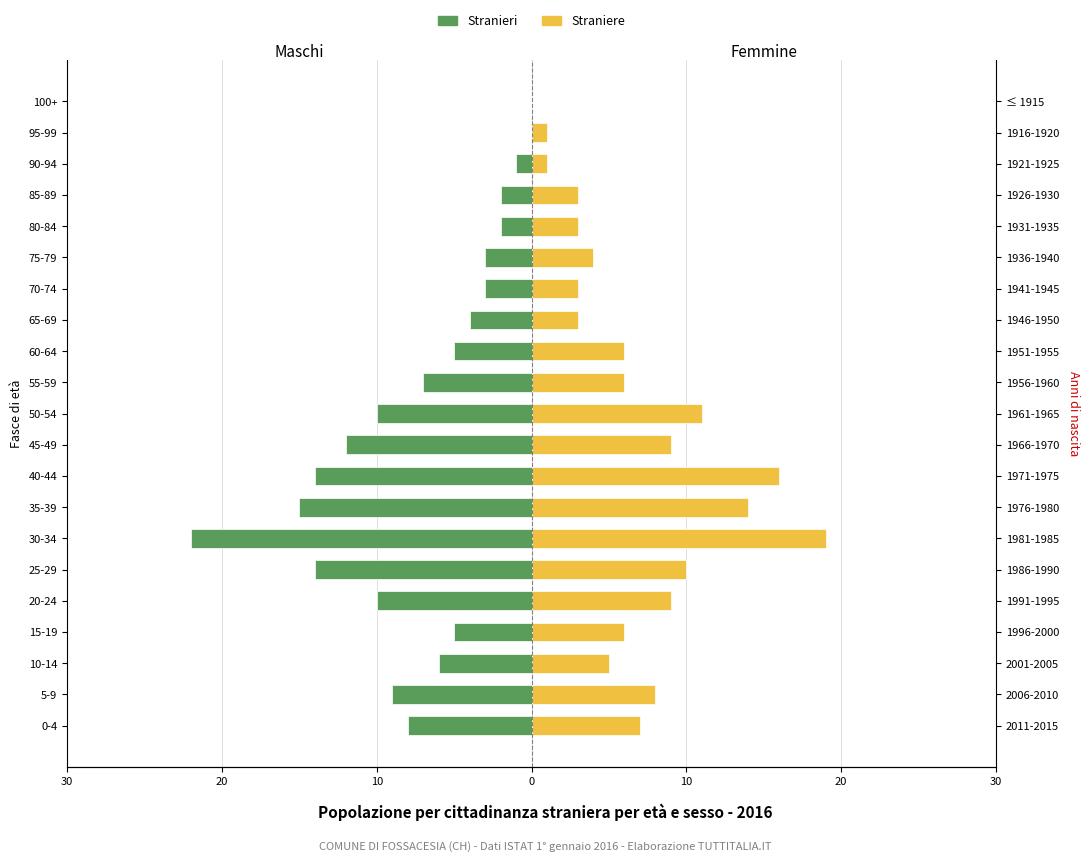

At 15-19, list the series in order from largest to smallest.

Straniere, Stranieri